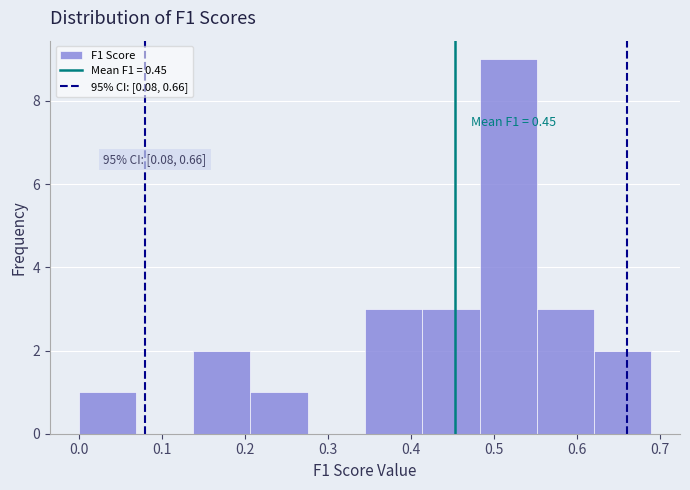

Over which range of the x-axis is the bar tallest?

0.48 to 0.55